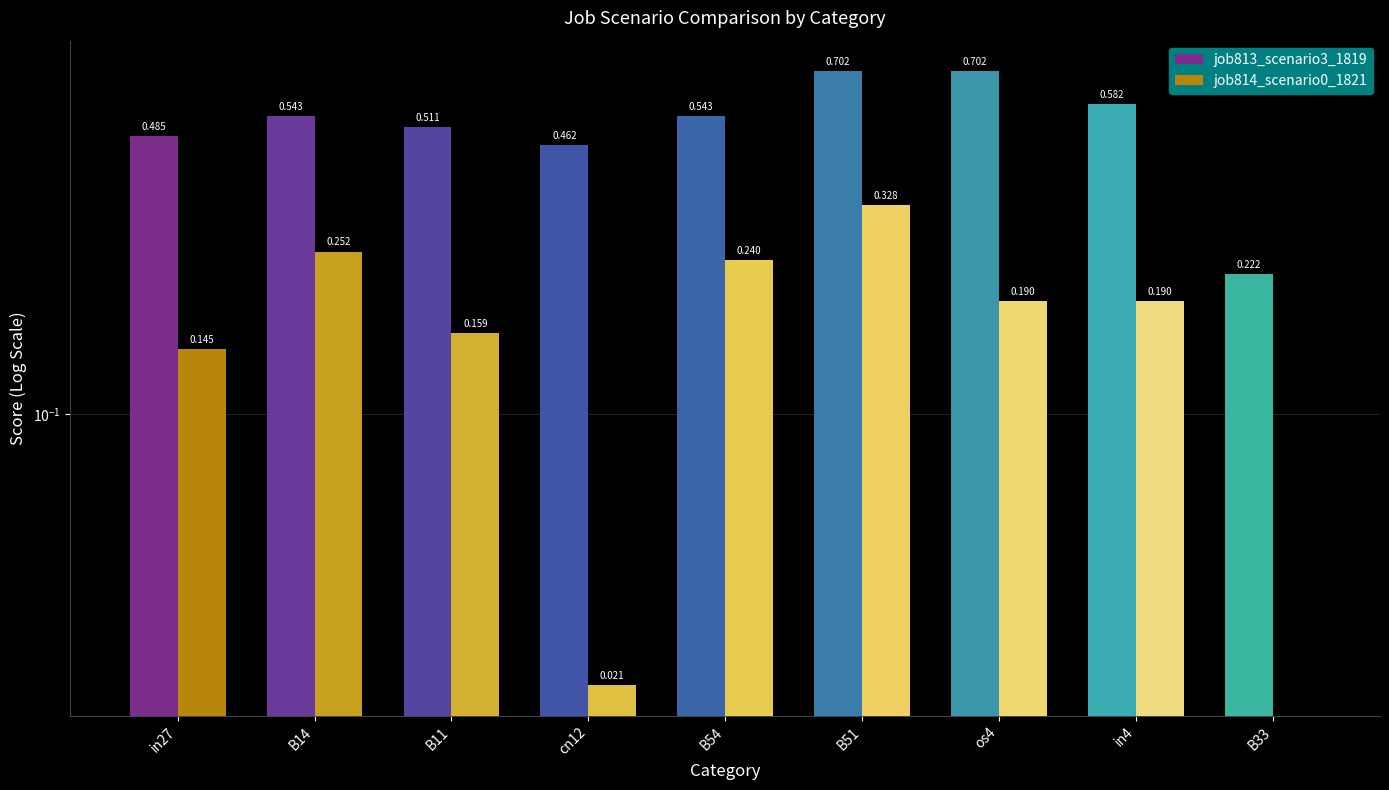

Which series has the widest spread of values?

job813_scenario3_1819